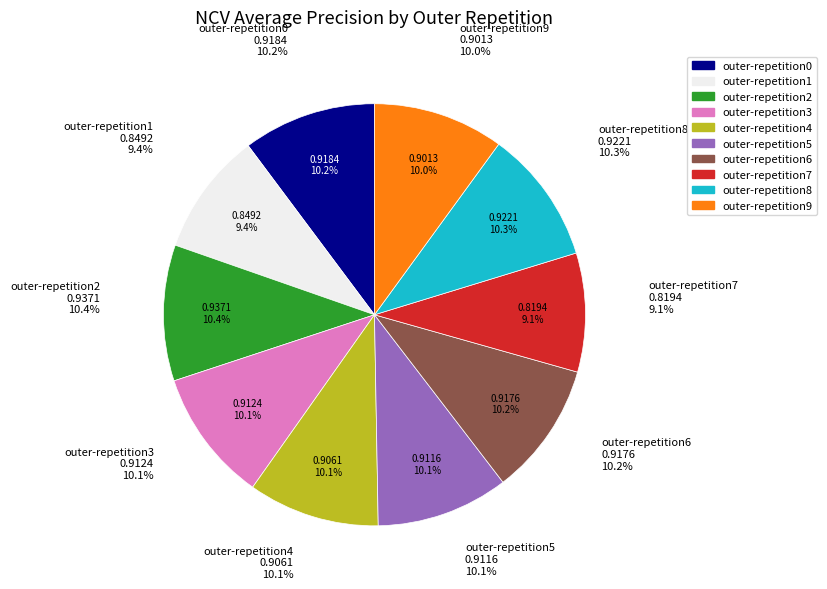

Is it true that outer-repetition2 is 15% of the pie?

False